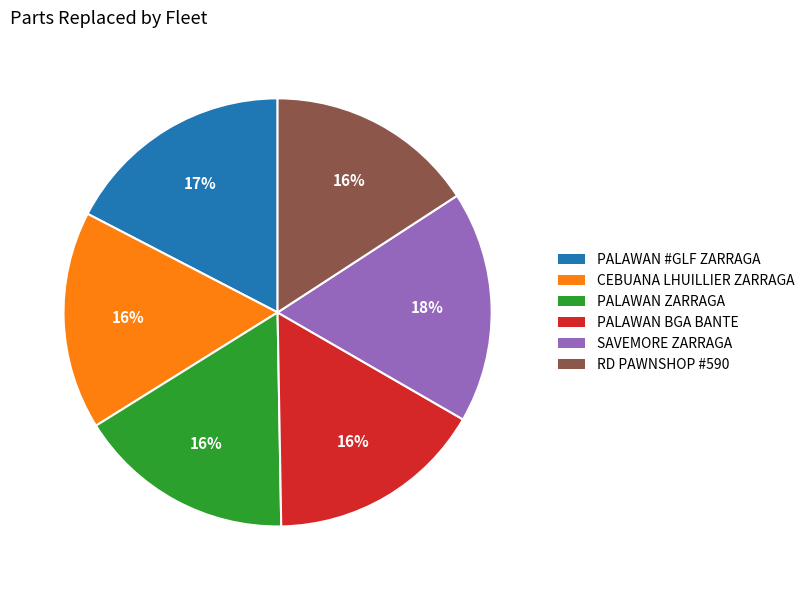

Is there a majority slice in this chart?

No